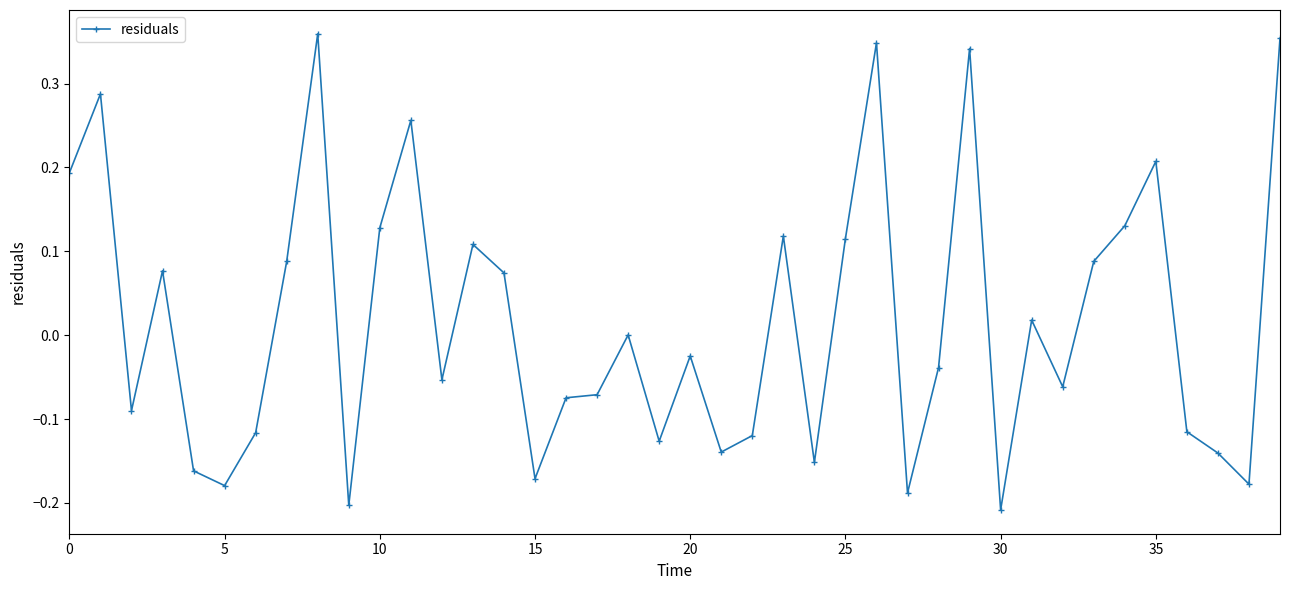

What is the sum of all values?

0.7